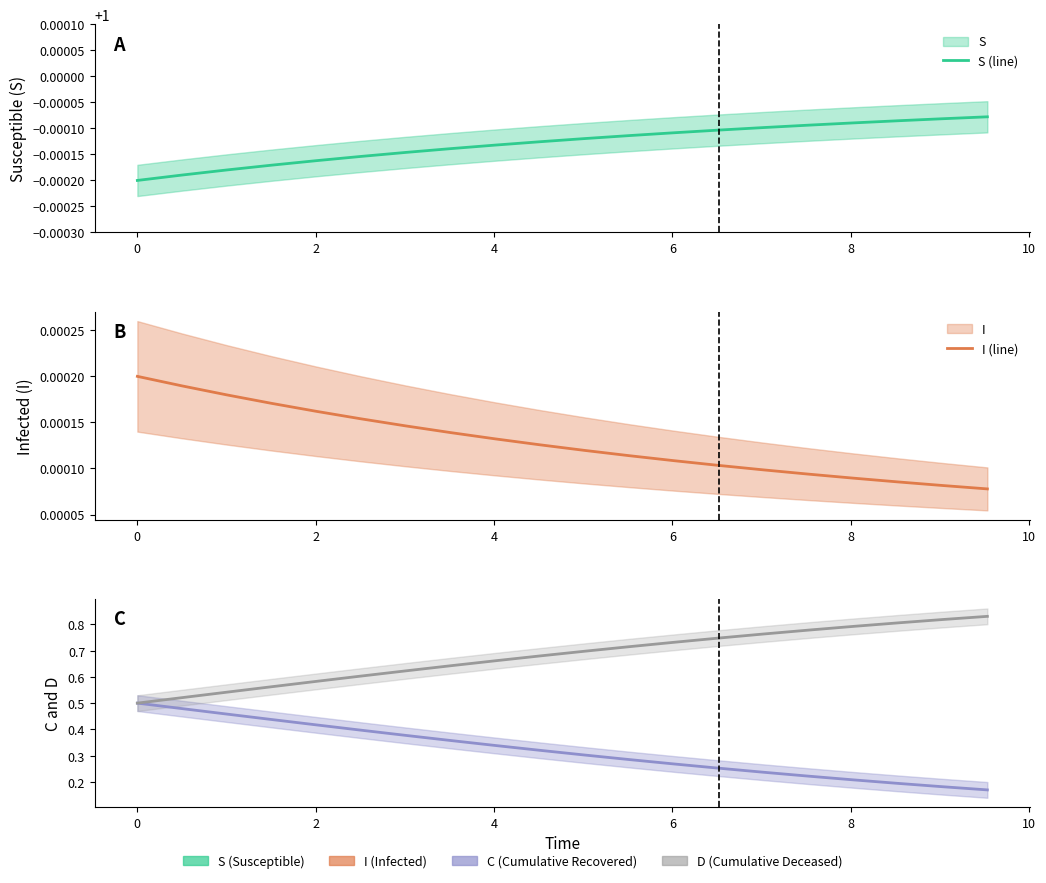

At 10, list the series in order from smallest to largest.

I (line), C (line), D (line), S (line)